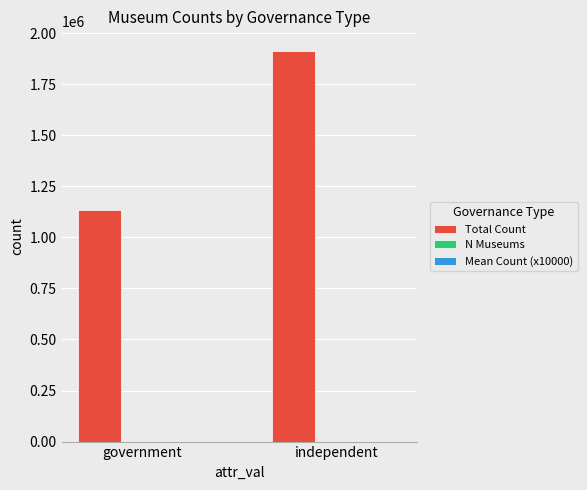

What is the maximum value shown in the chart?

1913447